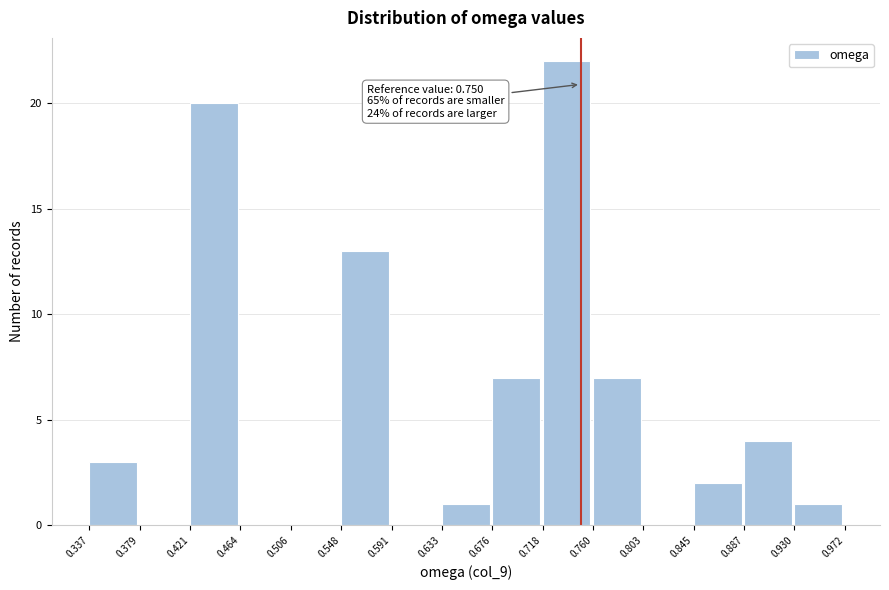

Which range on the x-axis has the tallest bar?

0.718 to 0.760